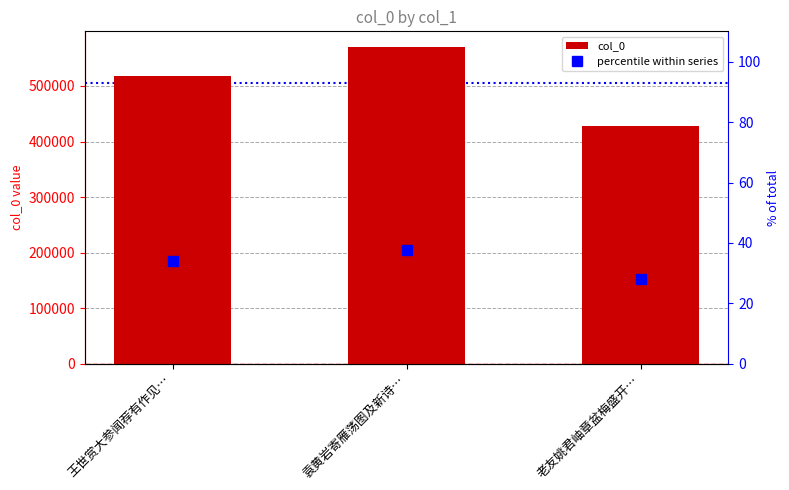

At 老友姚君岫章盆梅盛开…, list the series in order from largest to smallest.

col_0, percentile within series